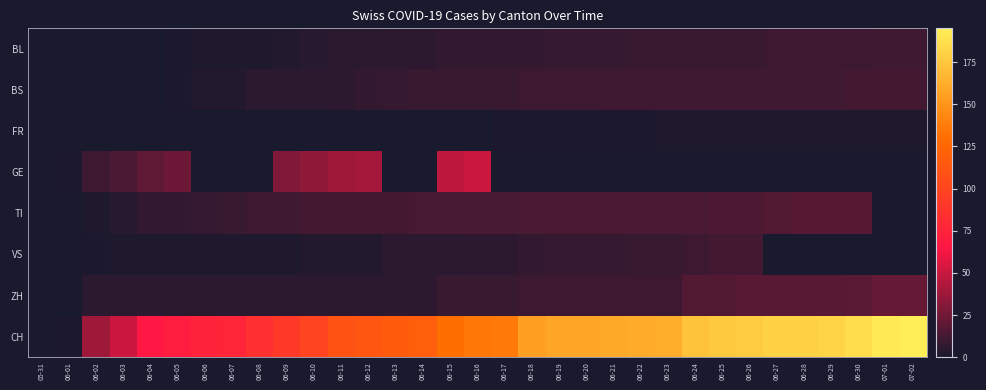

Which series changed the most between 06-02 and 06-09?

CH